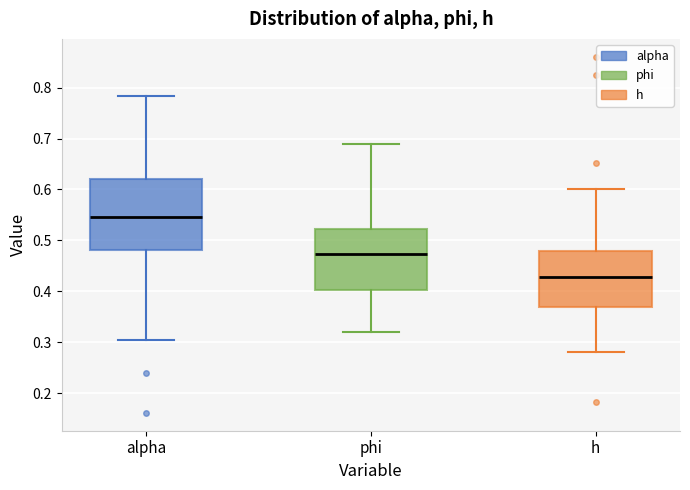

Reading left to right, read every box against the y-axis: the position of its median line, the range the box covers, and the ends of its whiskers. The values are not printed on the chart, so give them approximately, as read against the axis.

alpha: median 0.55, box 0.48 to 0.62, whiskers 0.31 to 0.78
phi: median 0.47, box 0.40 to 0.52, whiskers 0.32 to 0.69
h: median 0.43, box 0.37 to 0.48, whiskers 0.28 to 0.60